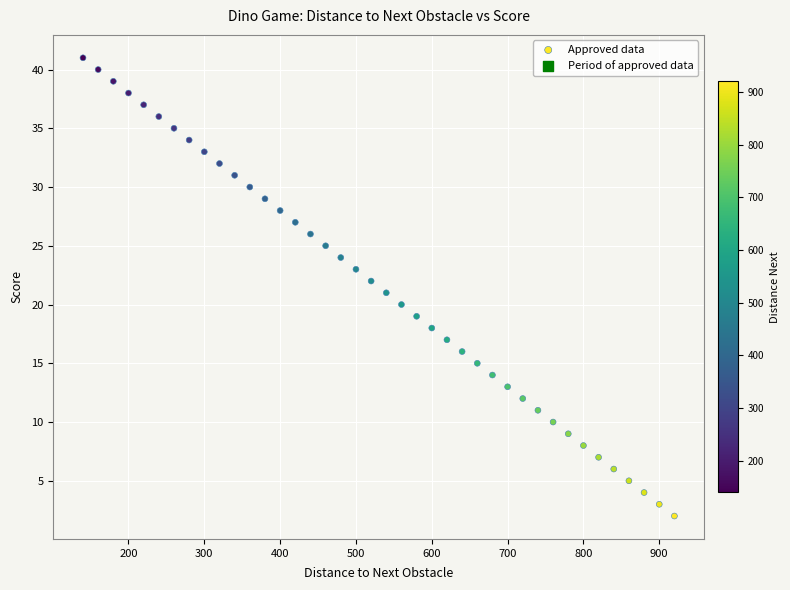

What is the range of Y values (max minus min)?

39